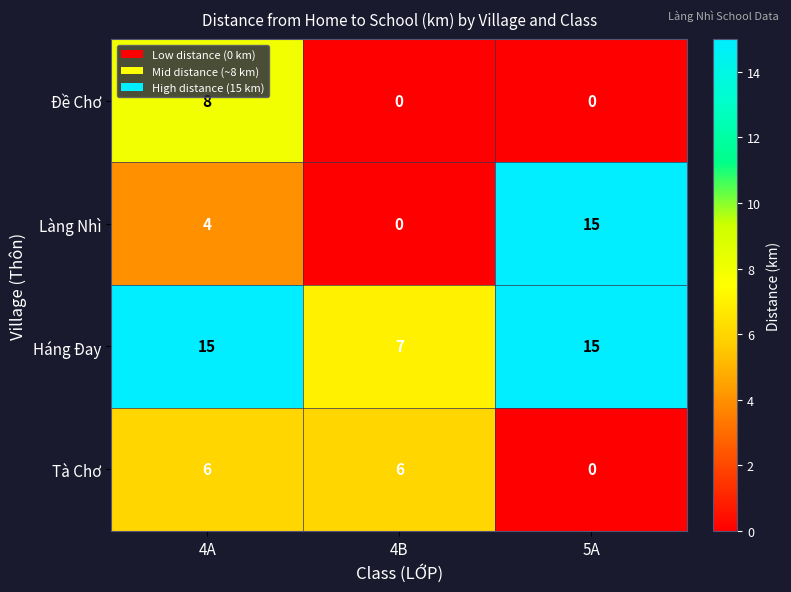

Reading right to left, what are all the values shown in this chart?

Đề Chơ: 0	0	8
Làng Nhì: 15	0	4
Háng Đay: 15	7	15
Tà Chơ: 0	6	6